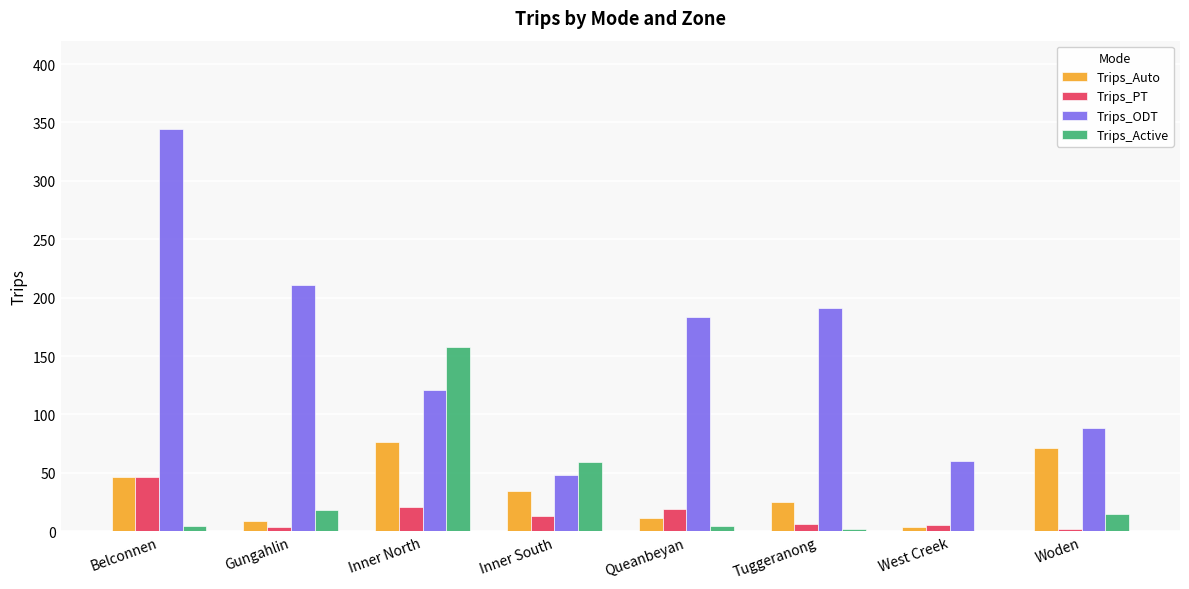

What is the highest value of the Trips_Active series?

157.4